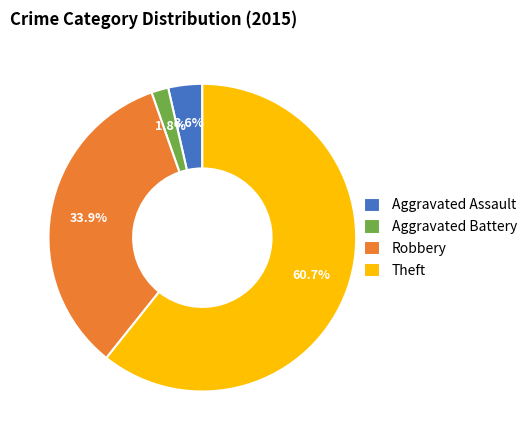

Approximately how many times larger is the value at Robbery compared to Theft?

0.6